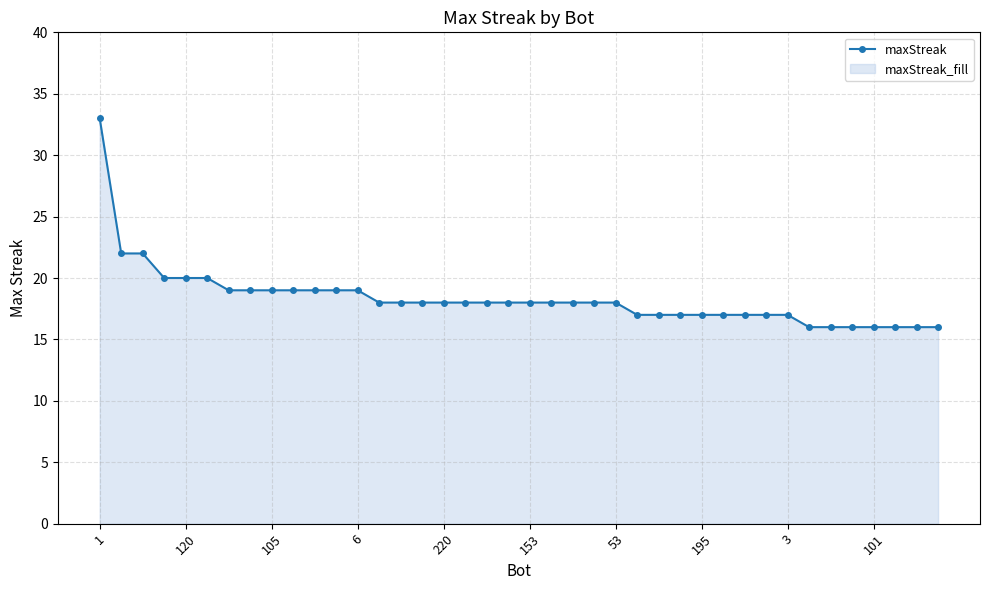

How many lines are shown in the chart?

1